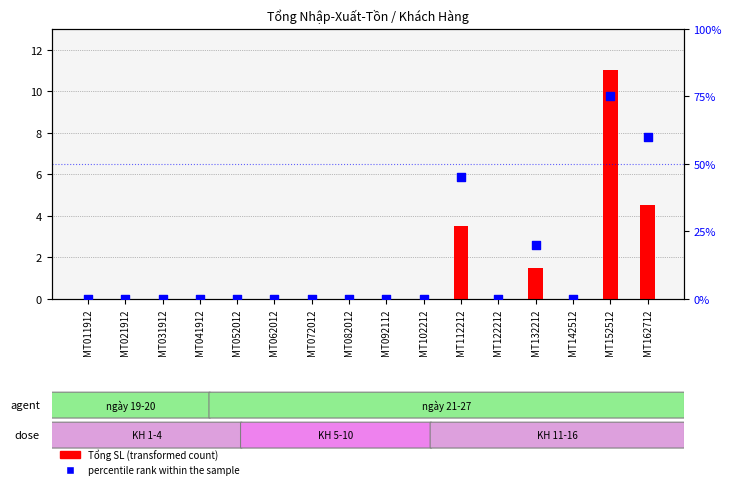

What are all the series names shown in the legend?

Tổng SL (transformed count), percentile rank within the sample